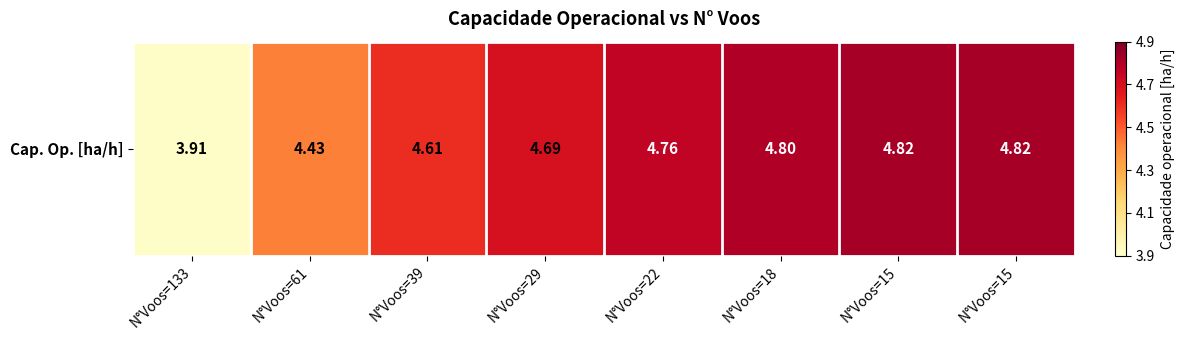

Reading left to right, extract all data points from this chart.

3.9	4.4	4.6	4.7	4.8	4.8	4.8	4.8